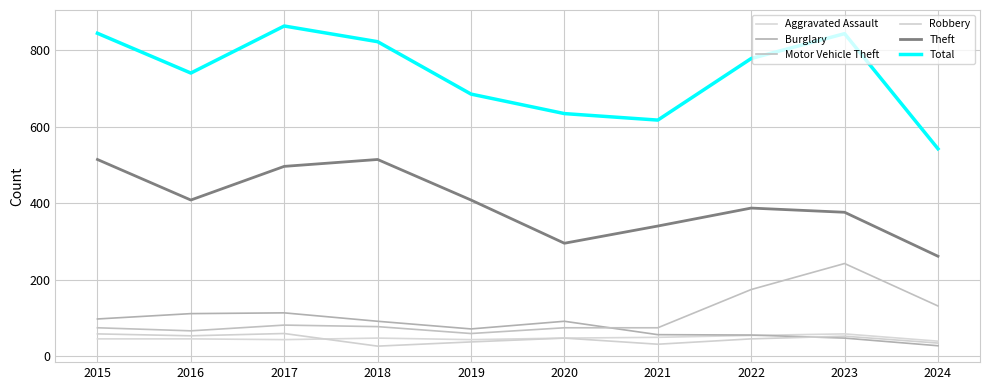

Is it true that Burglary equals 92 at 2018?

True